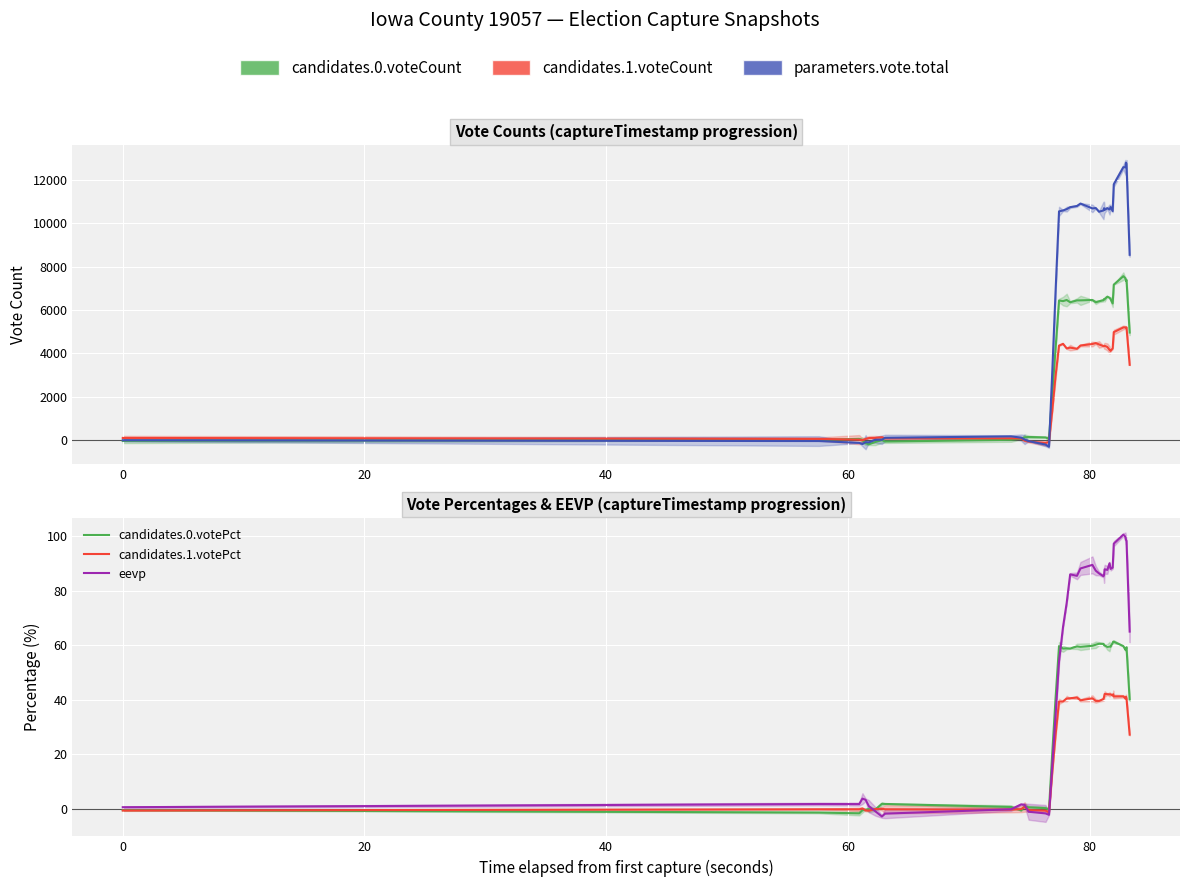

True or false: candidates.0.votePct has a value of -0.8 at 20.

False